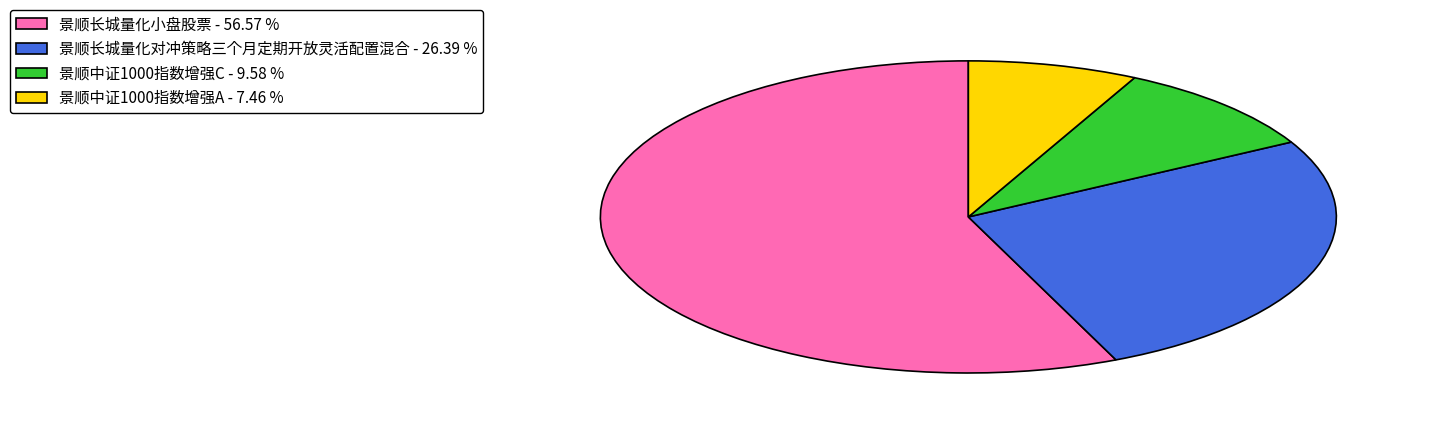

Count the number of slices in the pie.

4